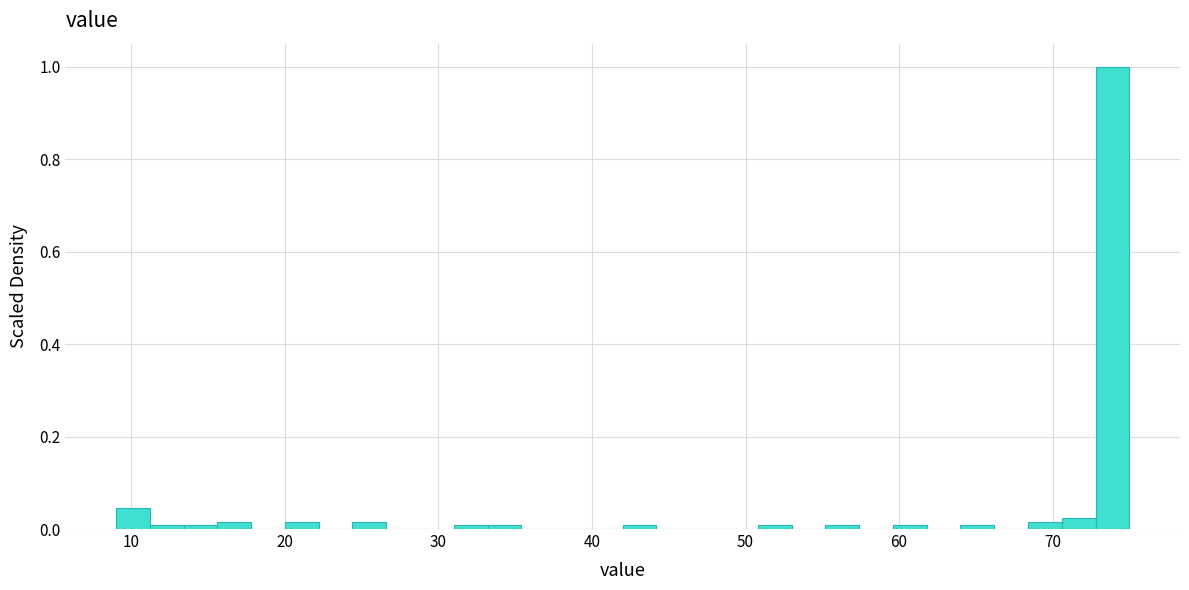

Around what value on the x-axis is the tallest bar? Give the approximate position of its centre, as read against the axis.

74